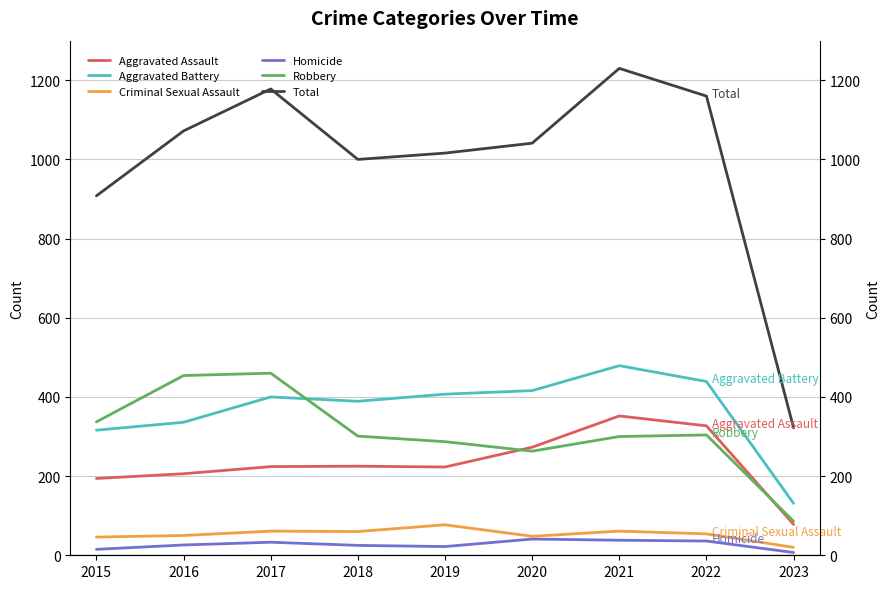

Reading left to right, transcribe all the data shown in this chart.

Aggravated Assault: 2015=194	2016=206	2017=224	2018=225	2019=223	2020=273	2021=352	2022=327	2023=78
Aggravated Battery: 2015=316	2016=336	2017=400	2018=389	2019=407	2020=416	2021=479	2022=439	2023=131
Criminal Sexual Assault: 2015=46	2016=50	2017=61	2018=60	2019=77	2020=48	2021=61	2022=54	2023=20
Homicide: 2015=15	2016=26	2017=33	2018=25	2019=22	2020=41	2021=38	2022=36	2023=7
Robbery: 2015=337	2016=454	2017=460	2018=301	2019=287	2020=263	2021=300	2022=304	2023=86
Total: 2015=908	2016=1072	2017=1178	2018=1000	2019=1016	2020=1041	2021=1230	2022=1160	2023=322